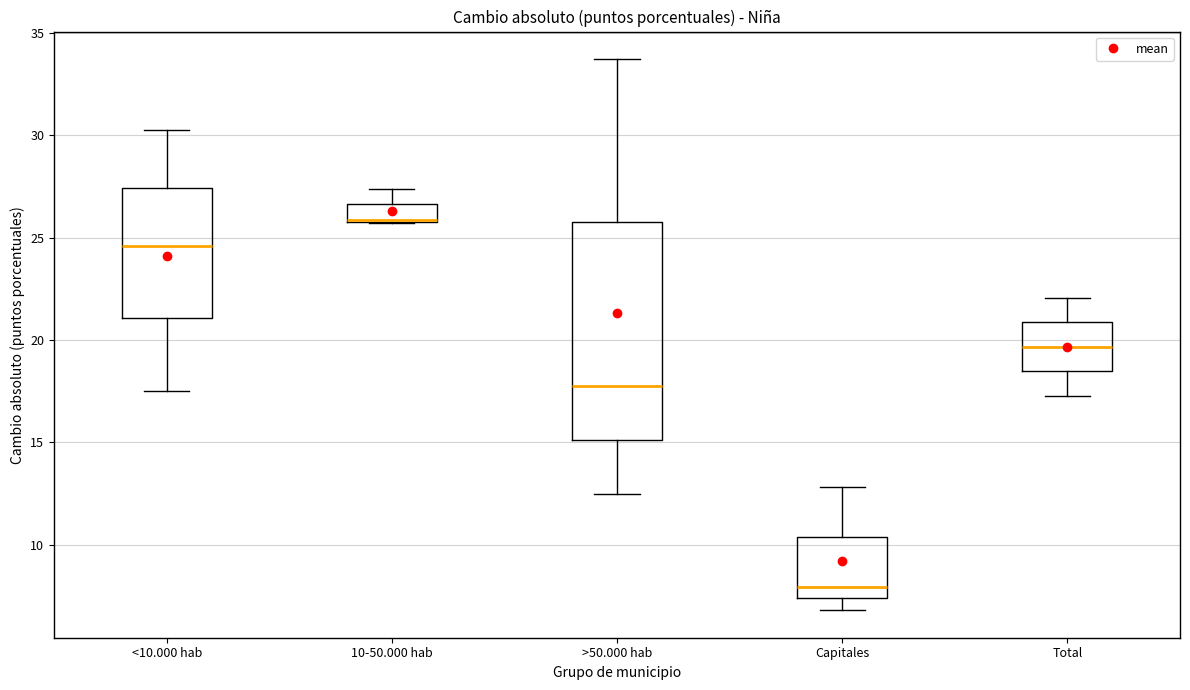

Which box is the tallest, from its lower edge to its upper edge?

>50.000 hab